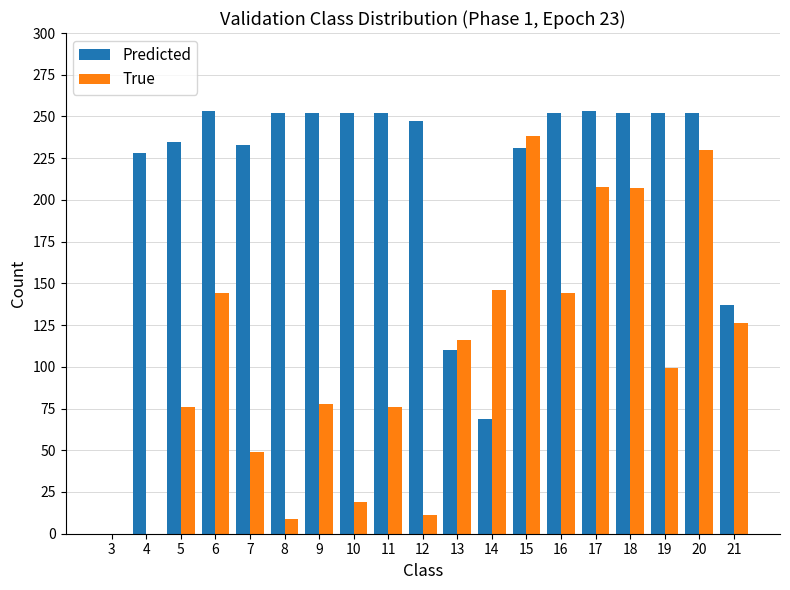

How many series are shown in this chart?

2